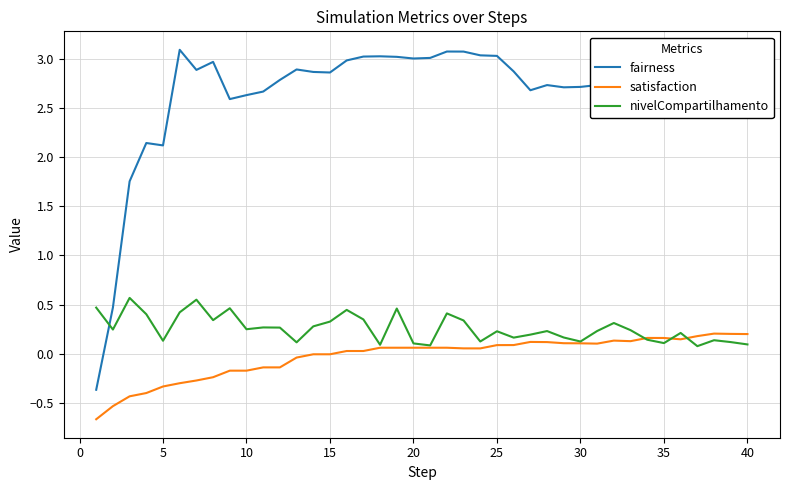

Which series has the largest total across all categories?

fairness